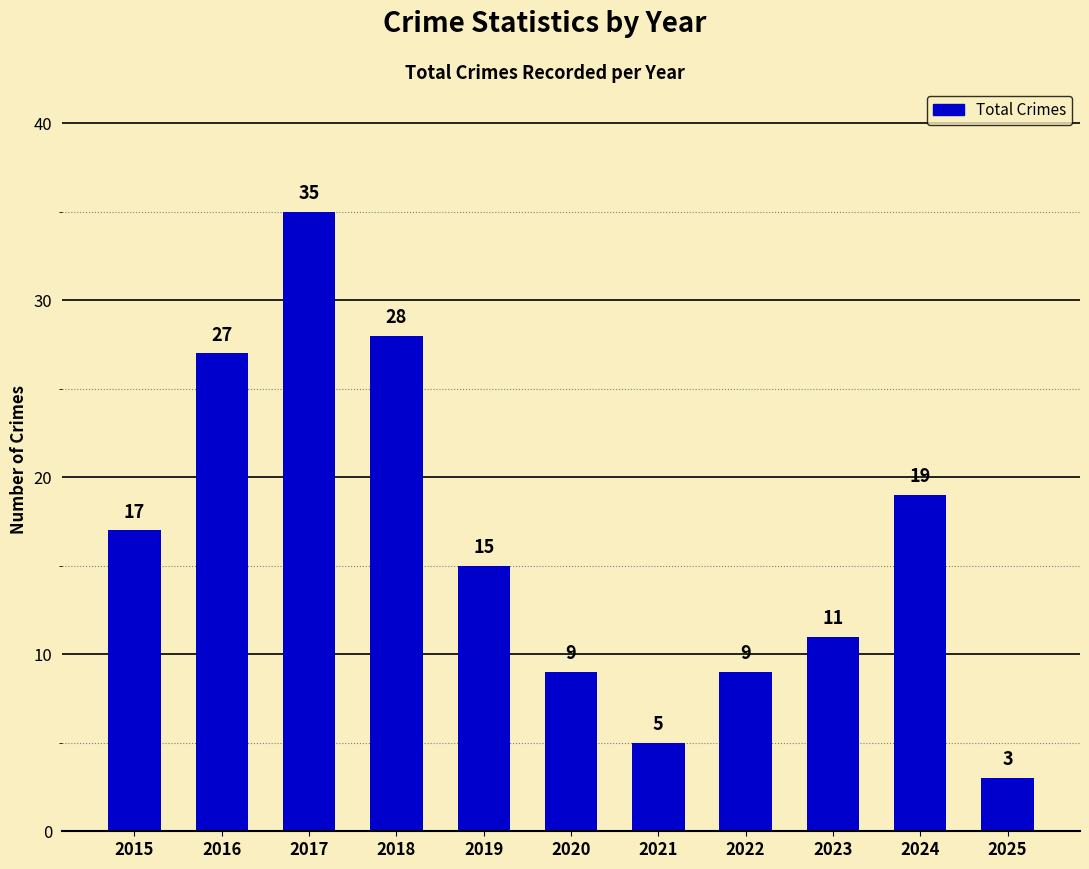

Reading right to left, list all the values displayed in this chart.

2025=3	2024=19	2023=11	2022=9	2021=5	2020=9	2019=15	2018=28	2017=35	2016=27	2015=17